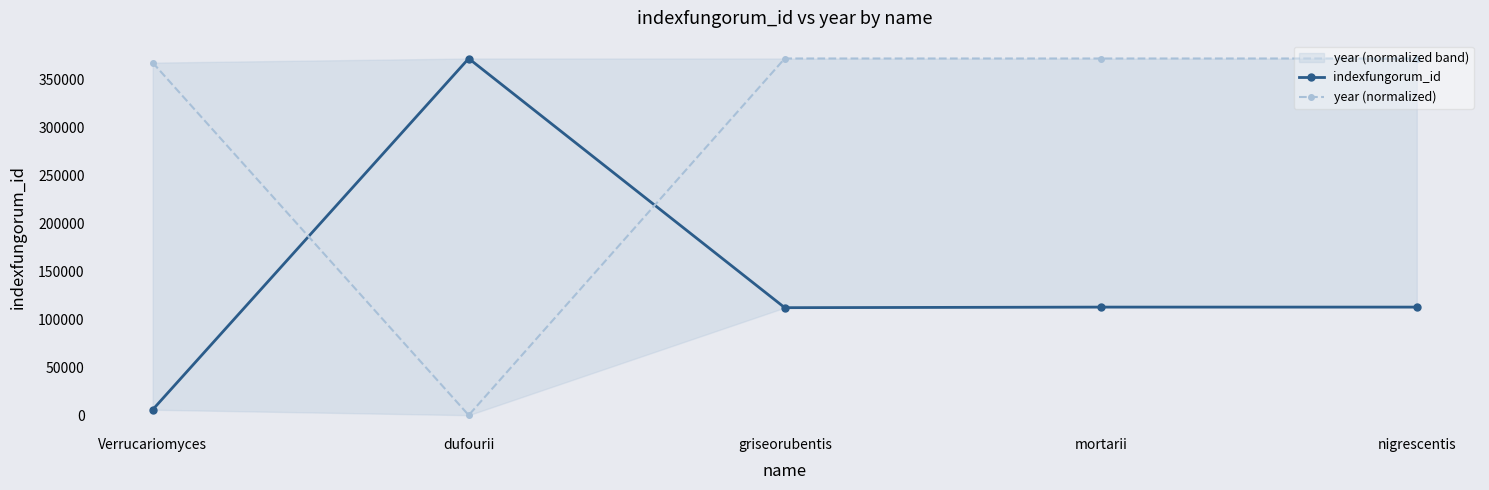

What is the difference between the maximum and second lowest values in the year (normalized) series?

4328.7